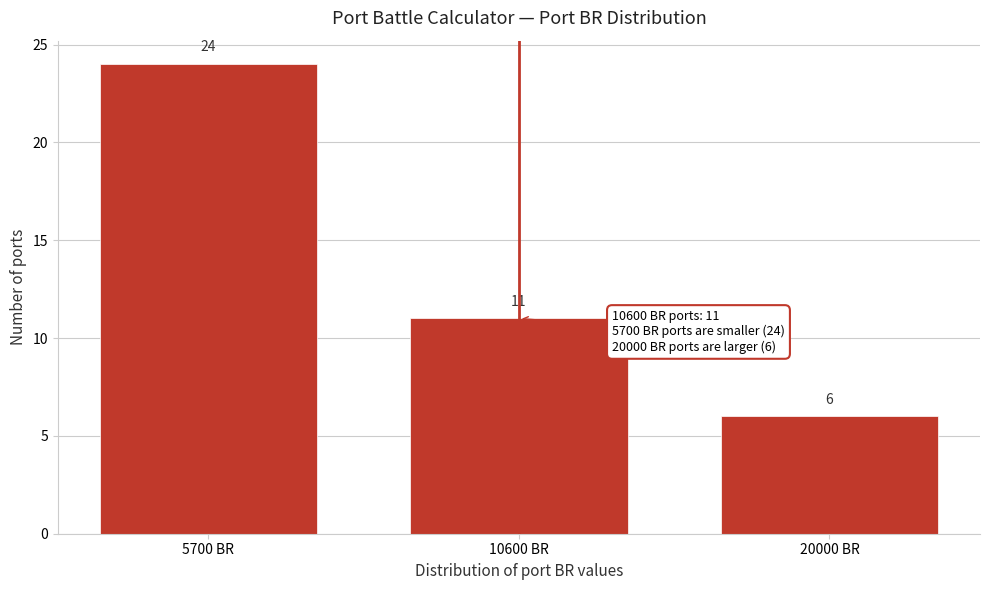

Reading left to right, list all the values displayed in this chart.

5700 BR=24	10600 BR=11	20000 BR=6